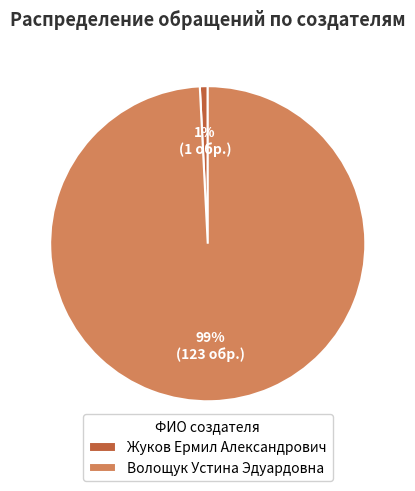

To the nearest percent, what is the difference between the Волощук Устина Эдуардовна and Жуков Ермил Александрович slice percentages?

98%